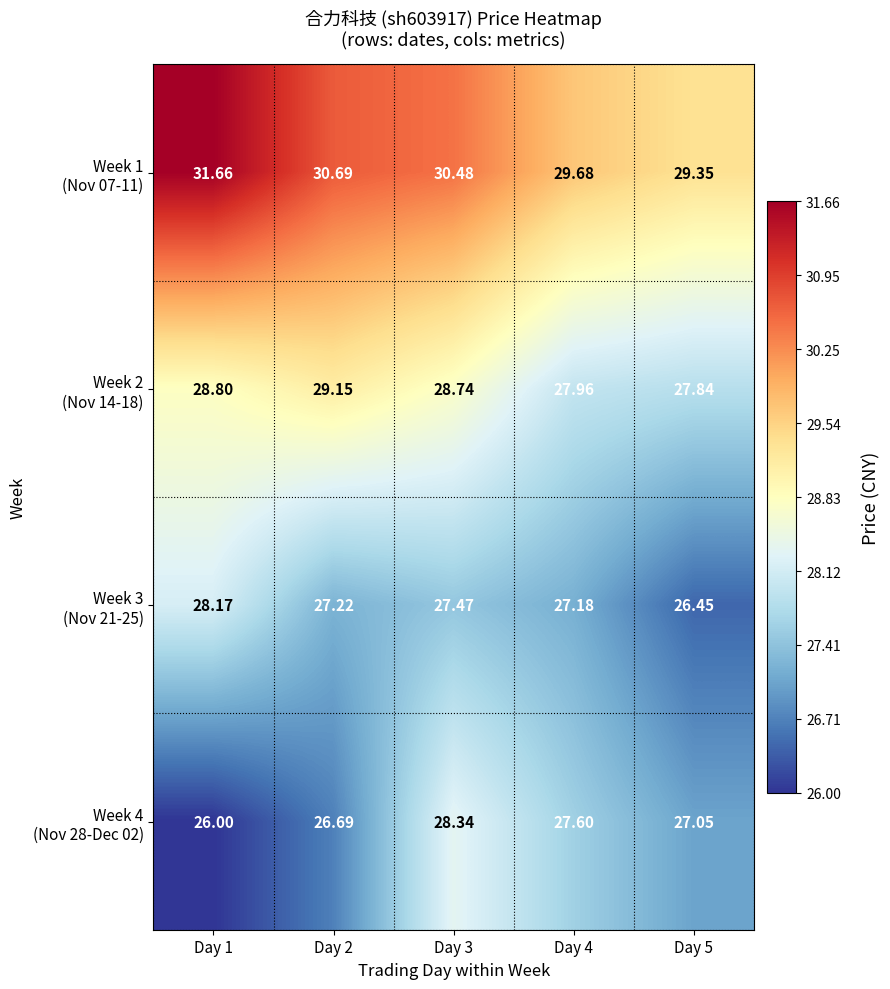

How many data points does each series have?

5